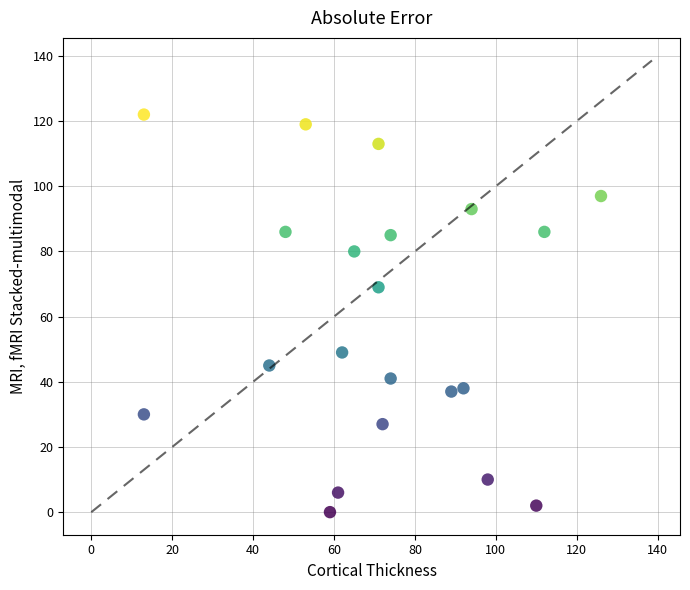

What Y value in the scatter plot is closest to 61?

69